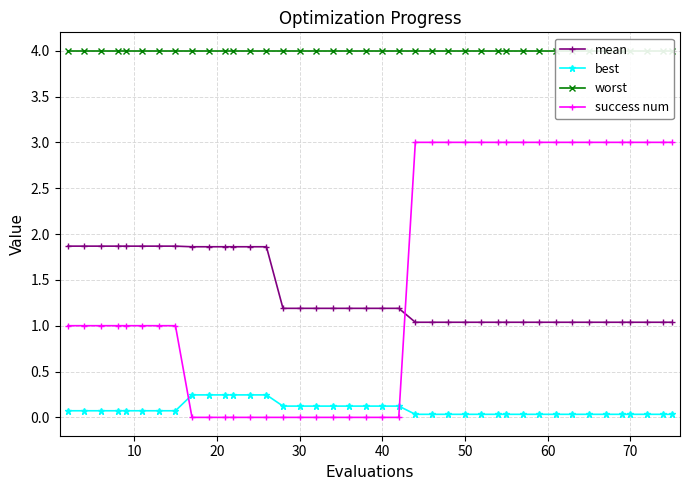

What is the minimum value for mean?

1.0